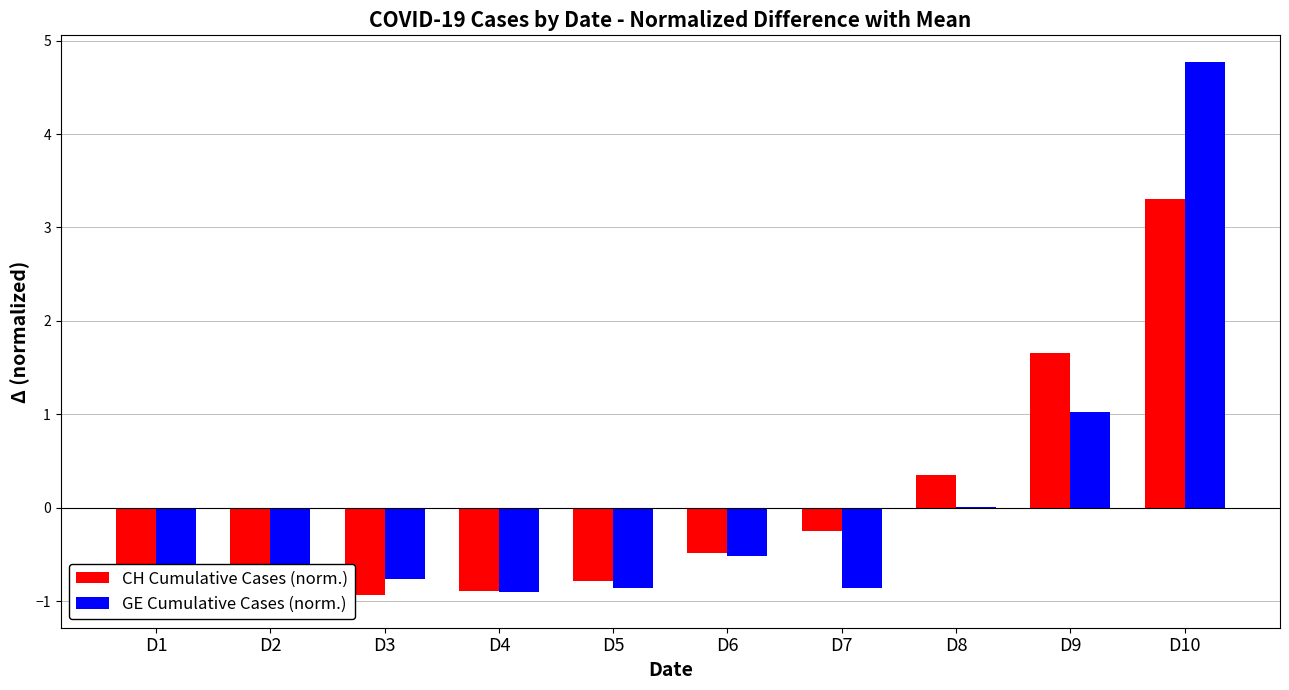

Is it true that CH Cumulative Cases (norm.) equals -1.3 at D4?

False